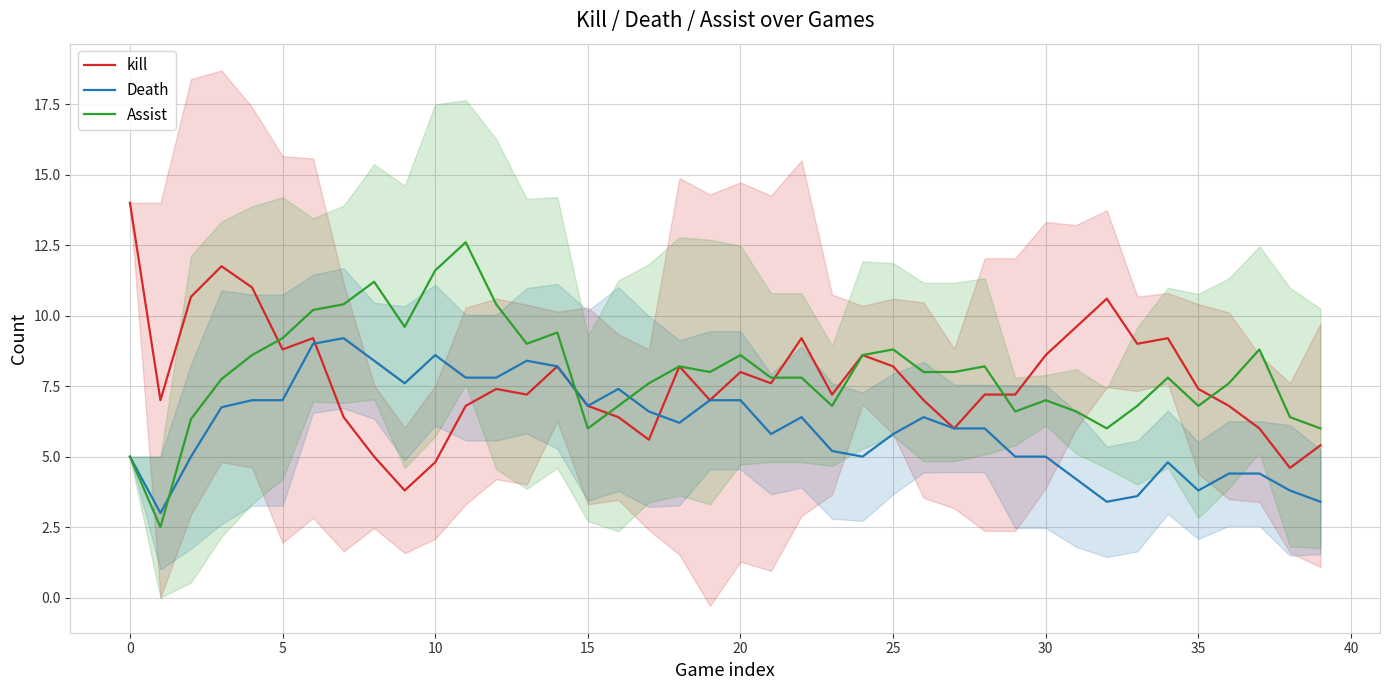

True or false: kill has a value of 8.0 at 20.

True